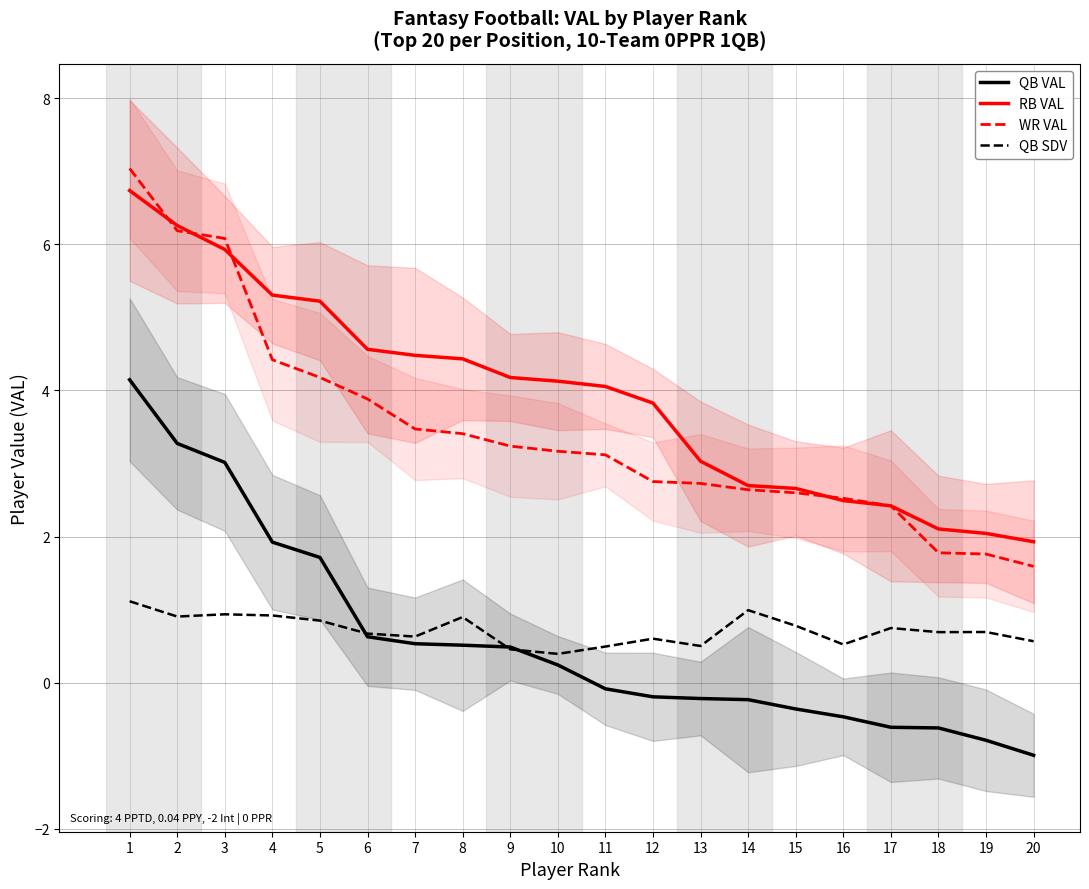

What is the value of the QB VAL point at the 12th from the left?

-0.2